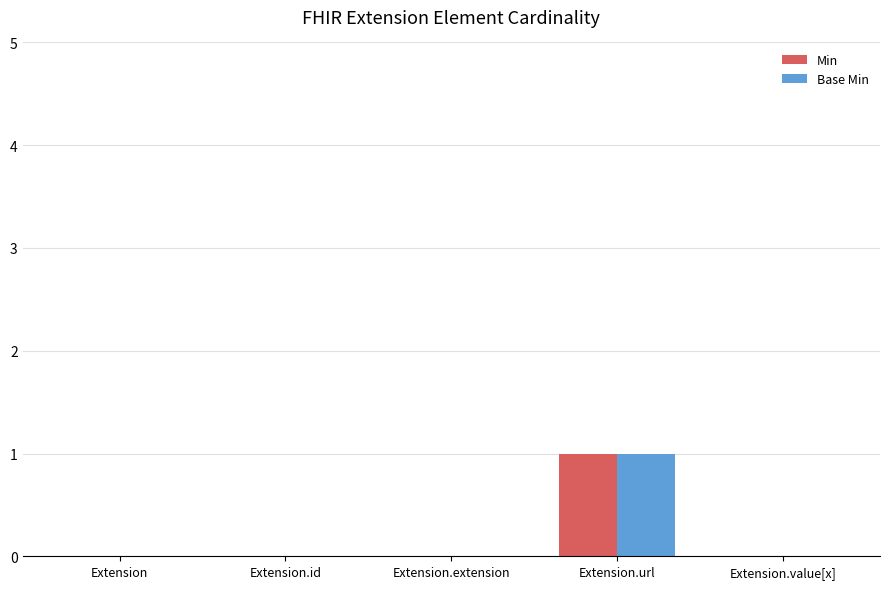

At which category is the sum across all series the highest?

Extension.url